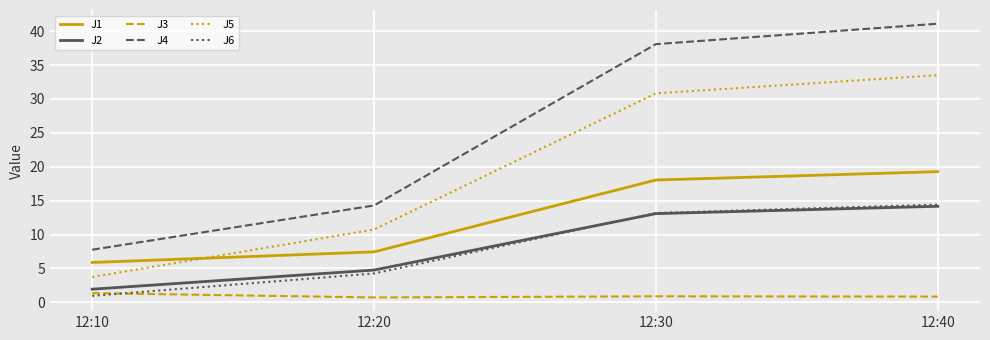

True or false: J3 and J2 intersect in this chart.

False